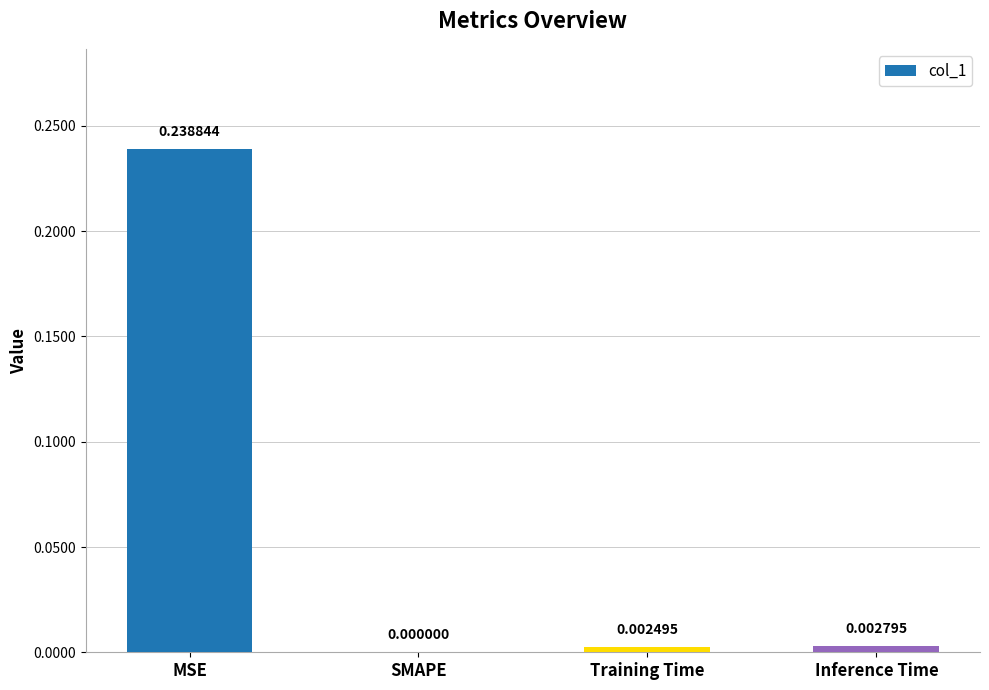

The chart shows a value of -0.1 at SMAPE. True or false?

False